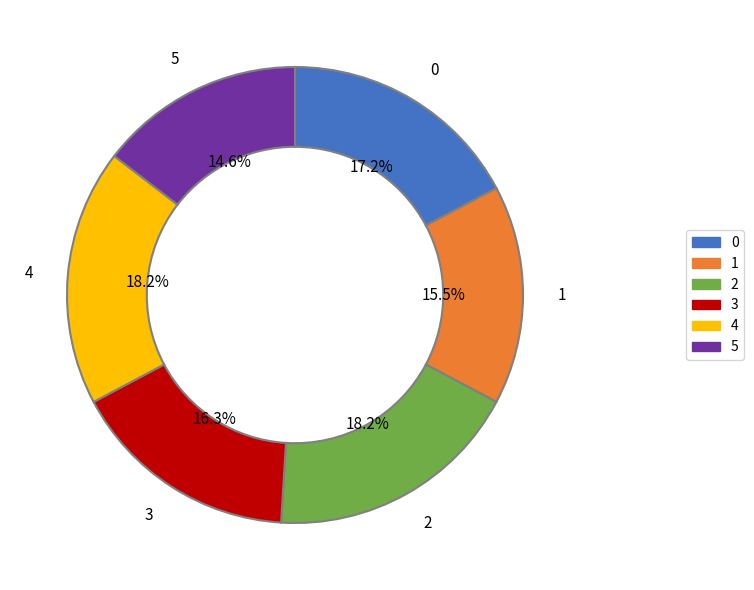

Approximately how many times larger is the value at 1 compared to 3?

1.0